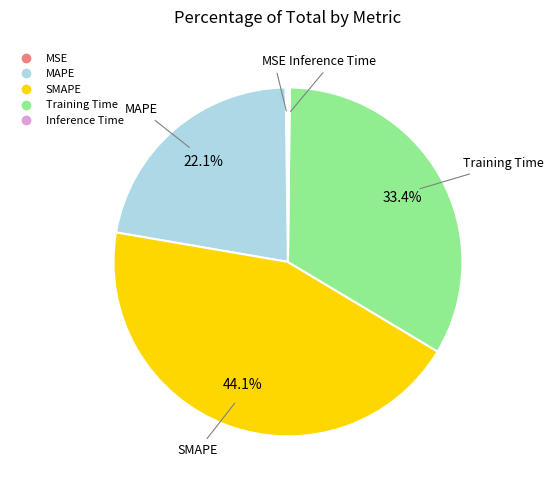

The SMAPE slice represents 44% of the pie. True or false?

True